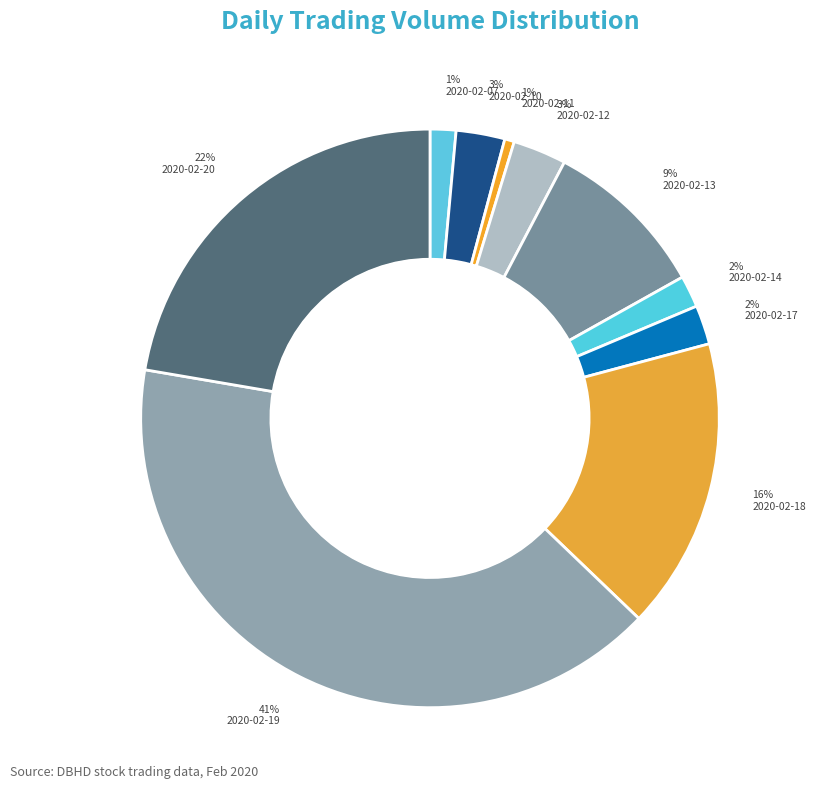

Count the number of slices in the pie.

10